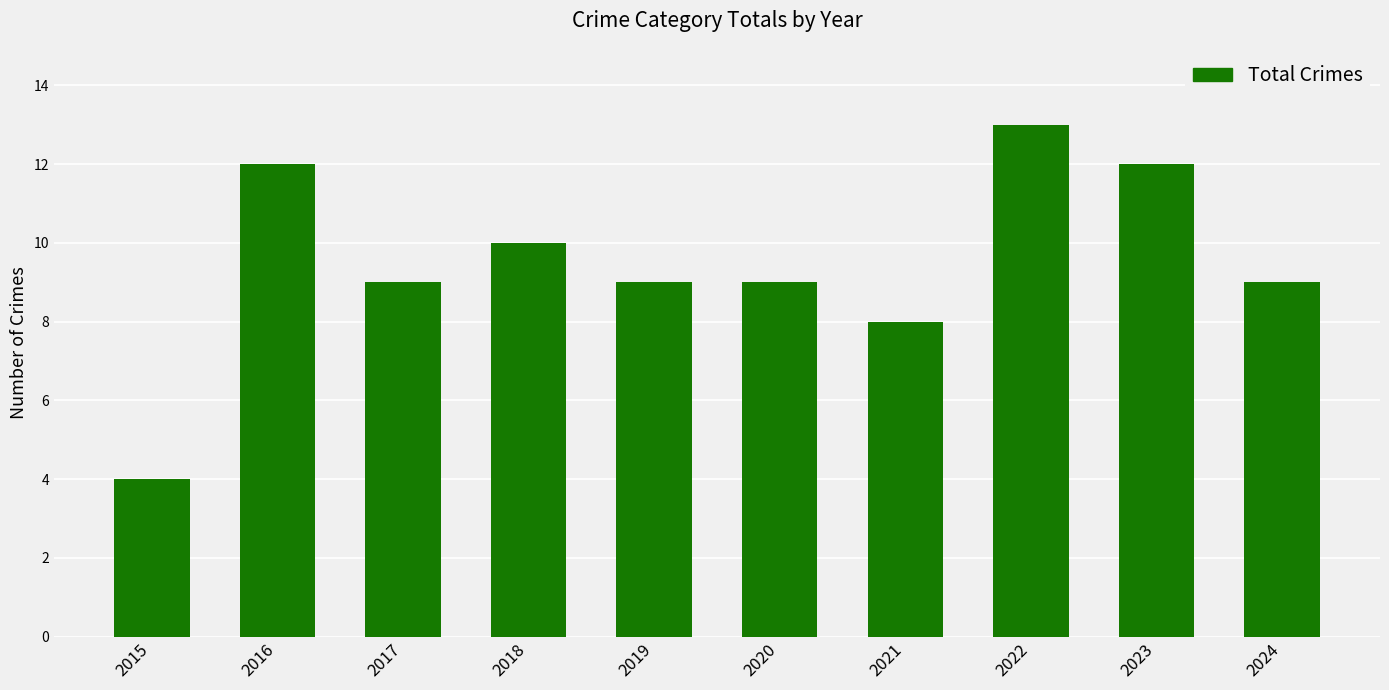

What is the difference between the maximum and minimum values?

9